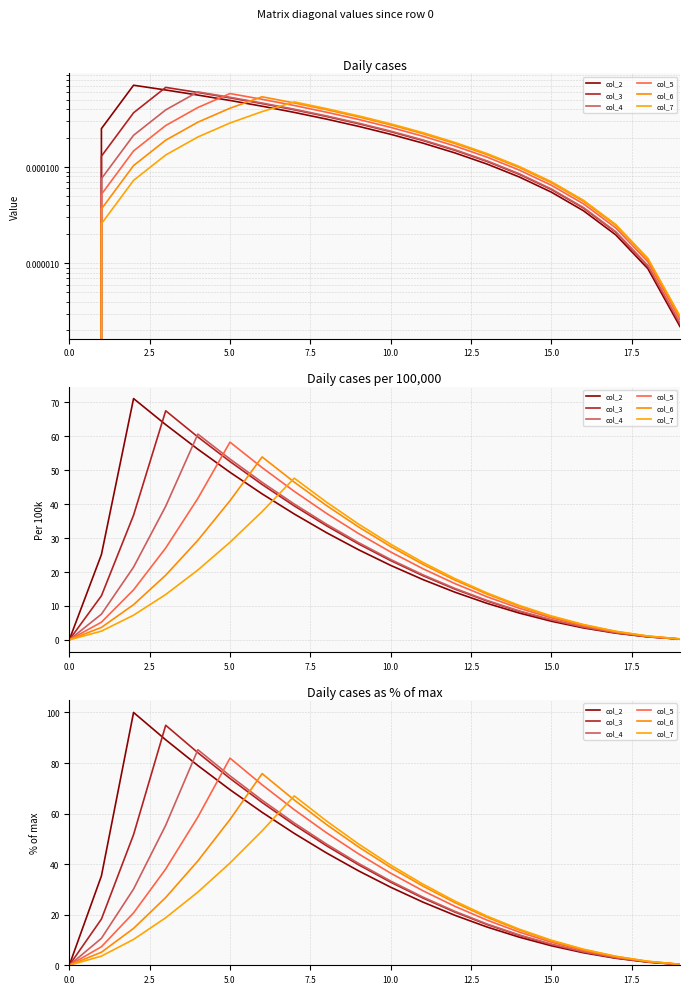

True or false: col_7 has a value of 23.0 at 14.

False